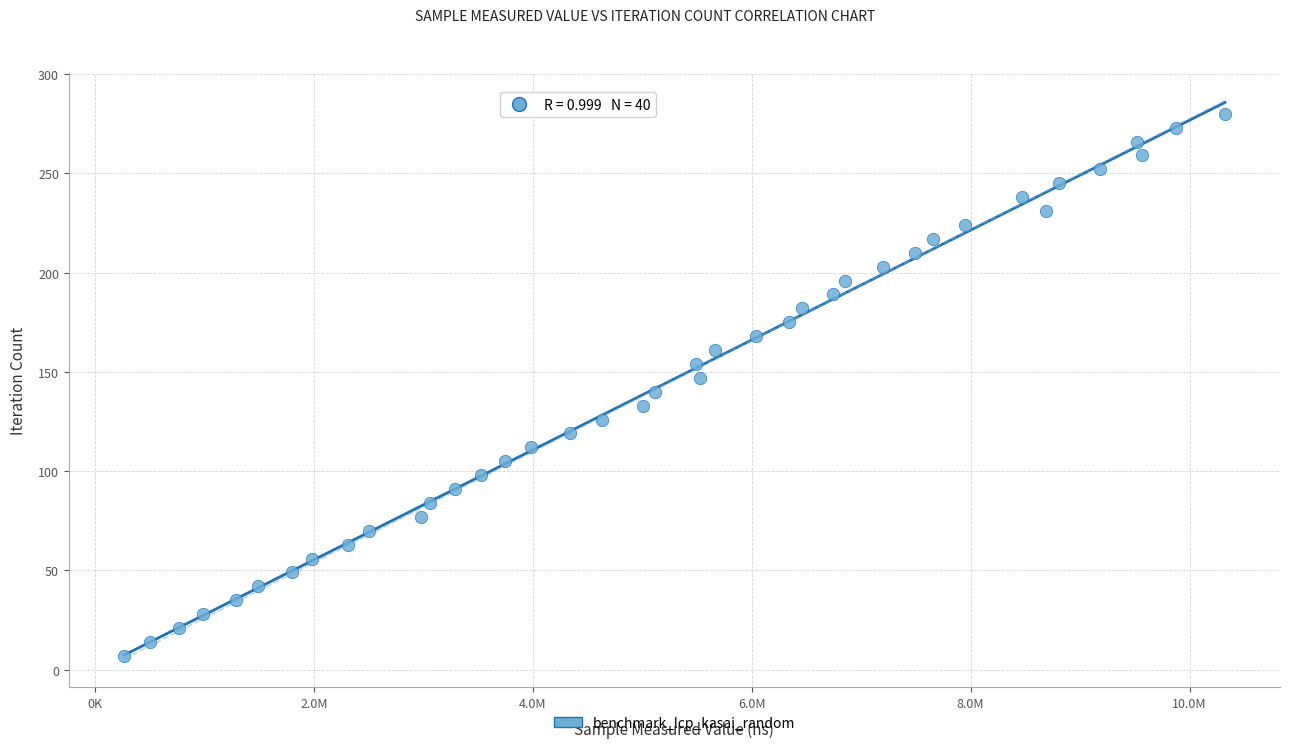

What is the range of Y values (max minus min)?

273